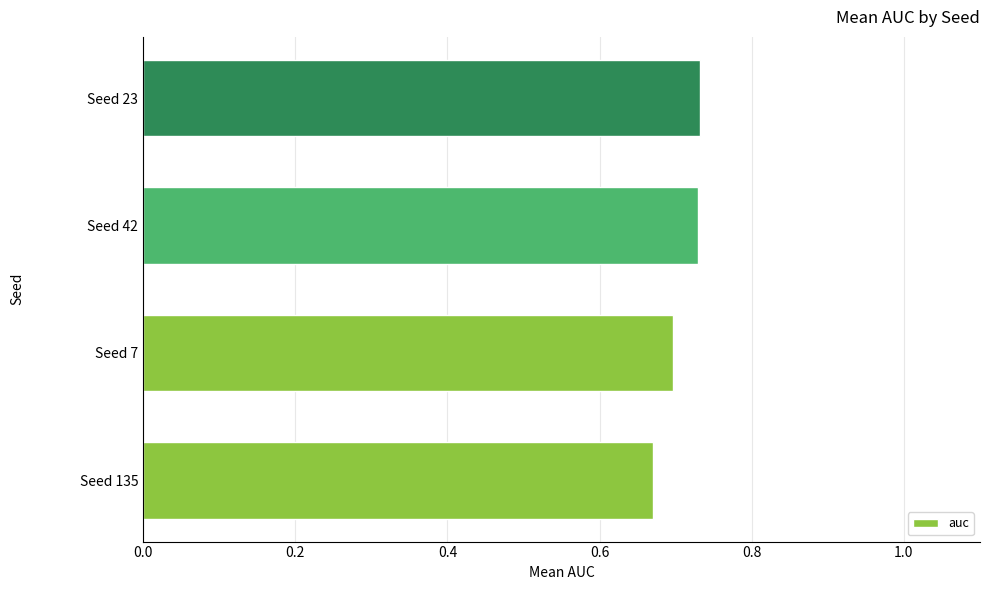

Which category has the lowest value across all series?

Seed 135